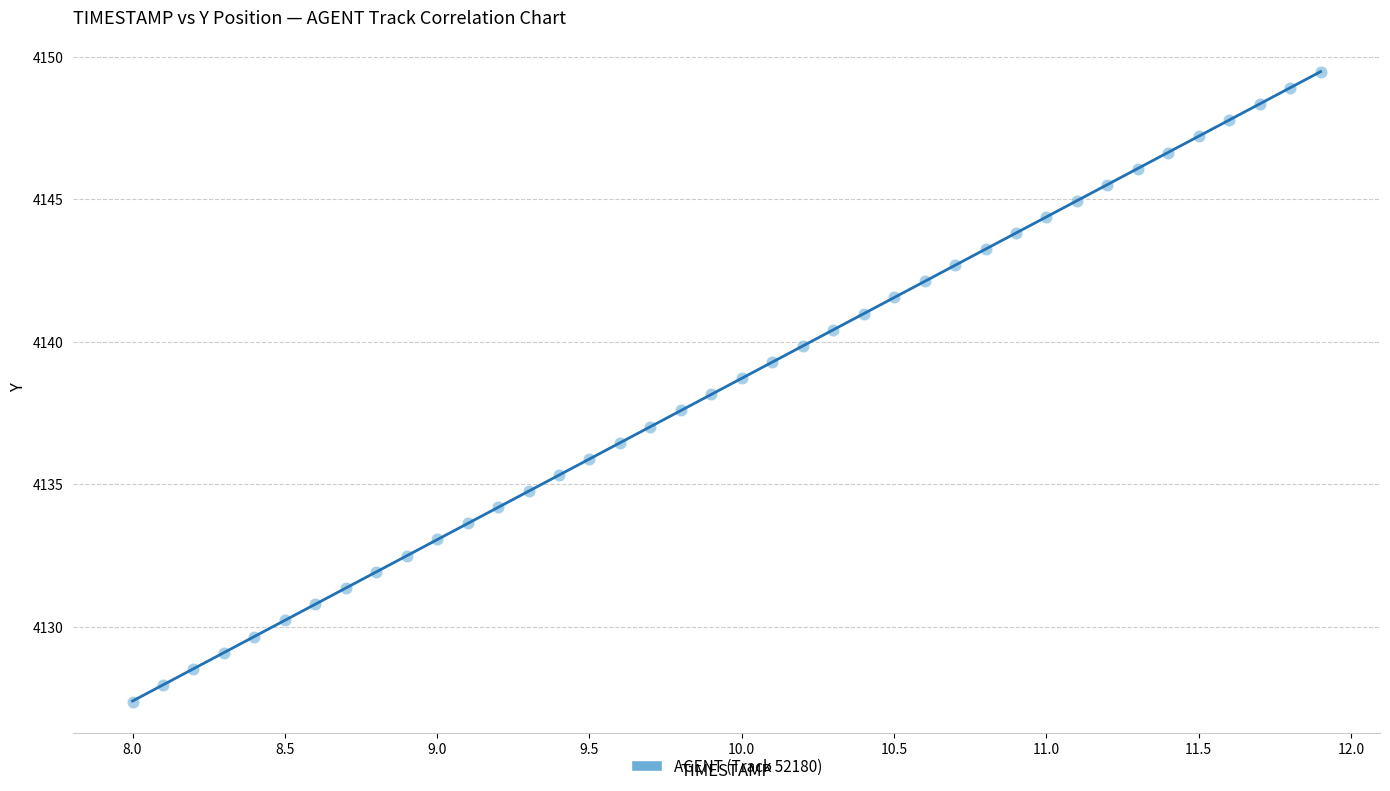

What is the range of Y values (max minus min)?

22.1